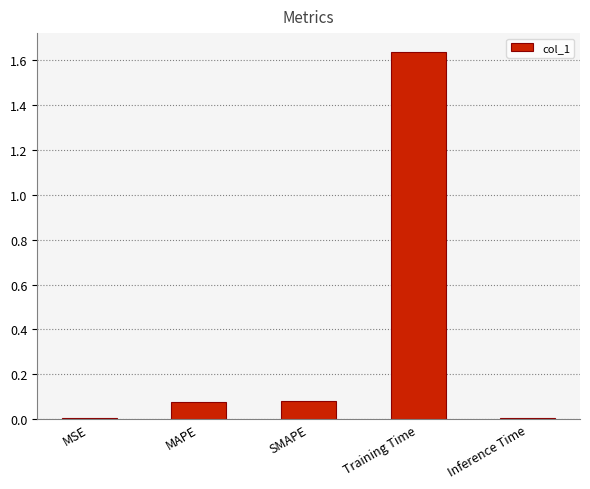

At which category does the chart reach its peak across all series?

Training Time